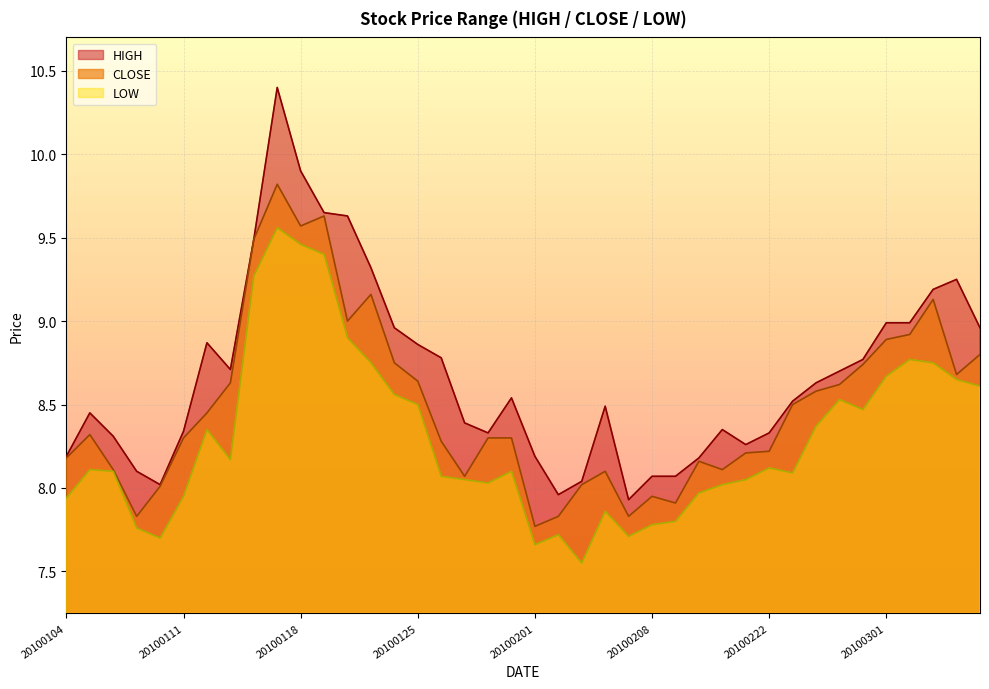

What is the value of the CLOSE point at the 22nd from the left?

7.8